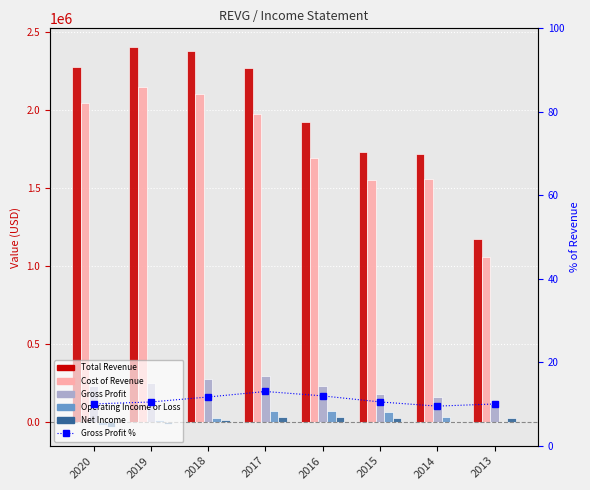

Rank the categories by Gross Profit % value from lowest to highest.

2014, 2013, 2020, 2019, 2015, 2018, 2016, 2017